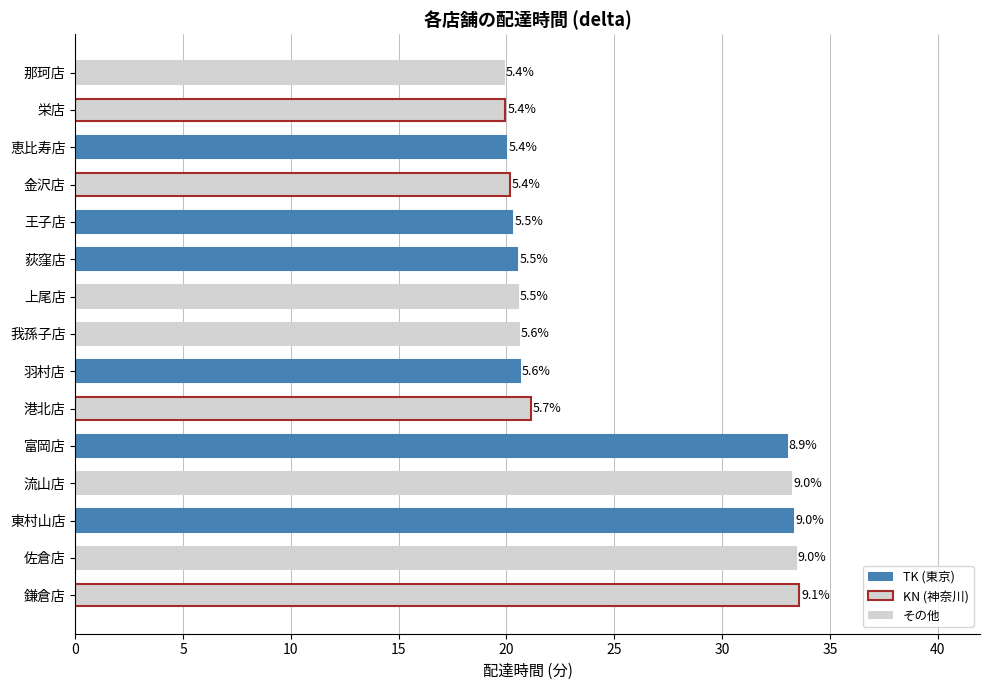

Are the bars horizontal?

Yes